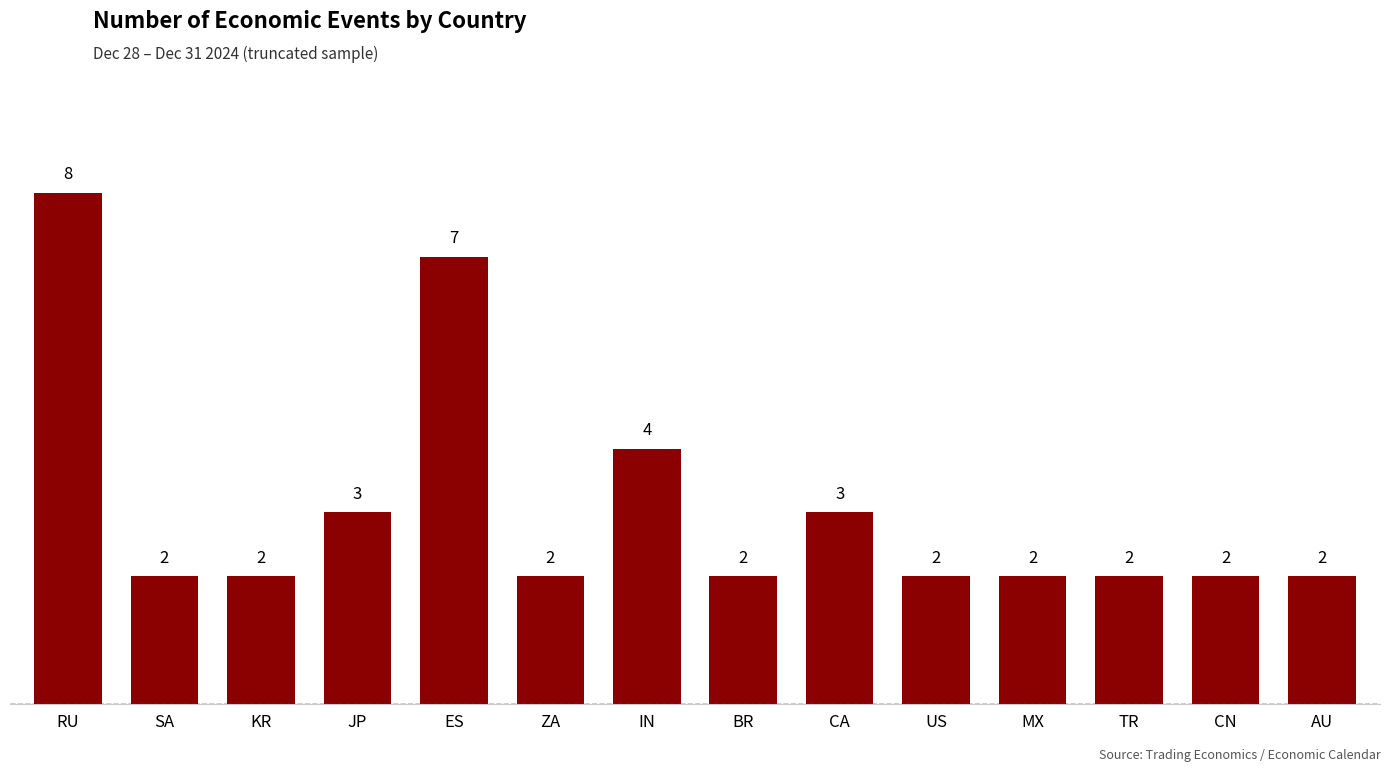

What is the label of the 14th bar from the left?

AU